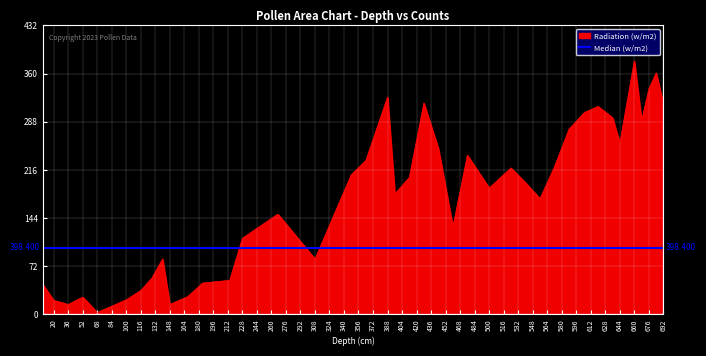

What are all the series names shown in the legend?

Radiation (w/m2), Median (w/m2)